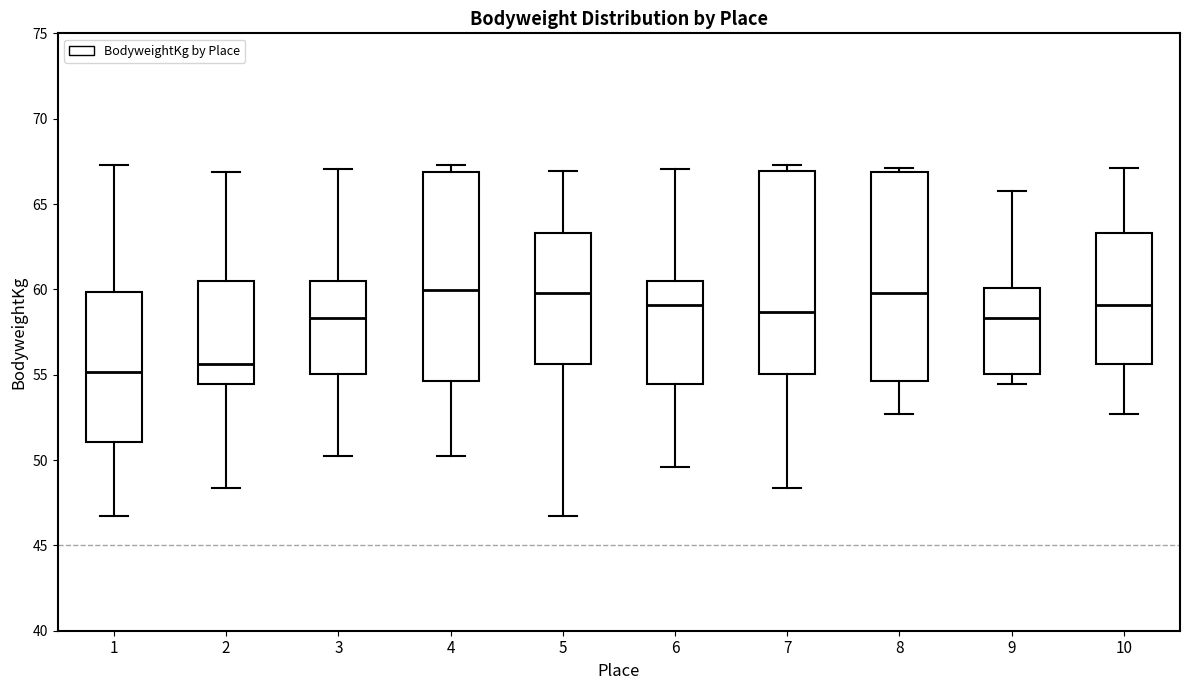

Reading left to right, read every box against the y-axis: the position of its median line, the range the box covers, and the ends of its whiskers. The values are not printed on the chart, so give them approximately, as read against the axis.

1: median 55.0, box 51.0 to 60.0, whiskers 46.5 to 67.5
2: median 55.5, box 54.5 to 60.5, whiskers 48.5 to 67.0
3: median 58.5, box 55.0 to 60.5, whiskers 50.5 to 67.0
4: median 60.0, box 54.5 to 67.0, whiskers 50.5 to 67.5
5: median 60.0, box 55.5 to 63.5, whiskers 46.5 to 67.0
6: median 59.0, box 54.5 to 60.5, whiskers 49.5 to 67.0
7: median 58.5, box 55.0 to 67.0, whiskers 48.5 to 67.5
8: median 60.0, box 54.5 to 67.0, whiskers 52.5 to 67.0 (just above the box's upper edge)
9: median 58.5, box 55.0 to 60.0, whiskers 54.5 to 66.0
10: median 59.0, box 55.5 to 63.5, whiskers 52.5 to 67.0